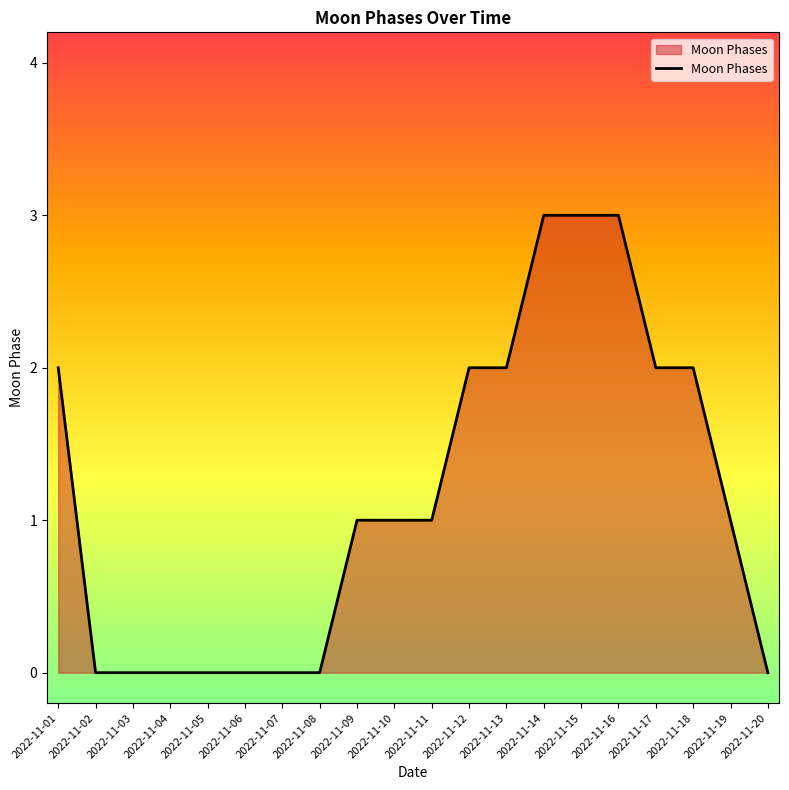

What is the difference between the maximum and minimum values?

3